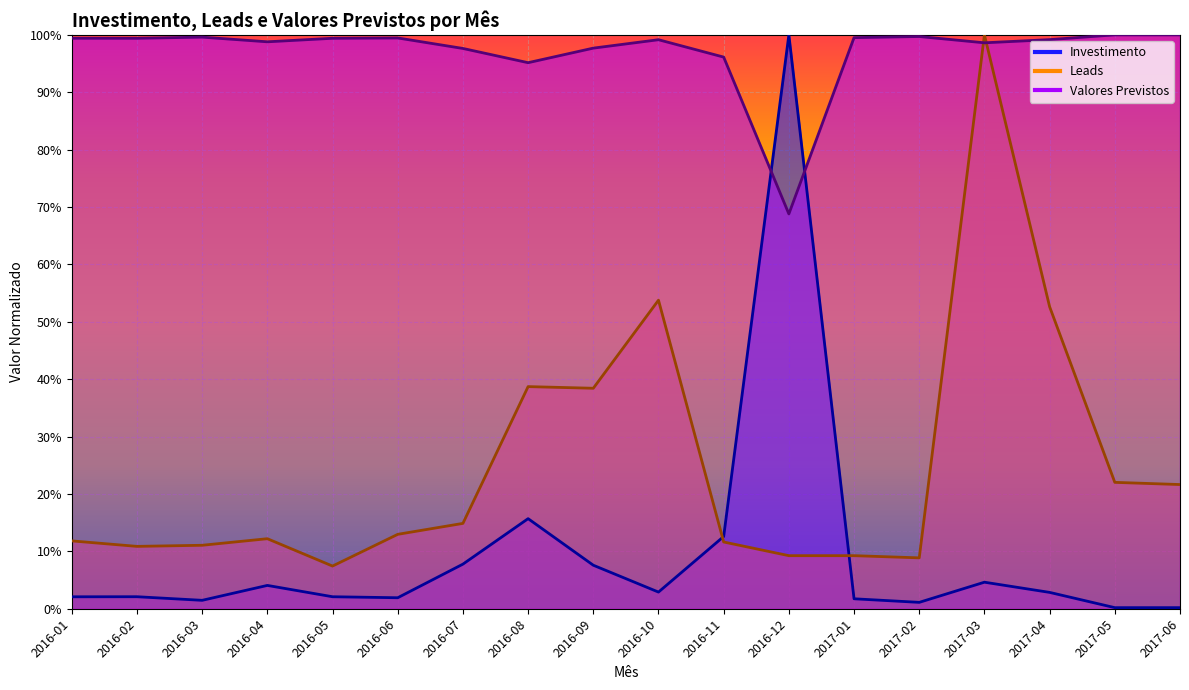

What is the sum of the Valores Previstos values at 2016-03 and 2016-01?

2.0